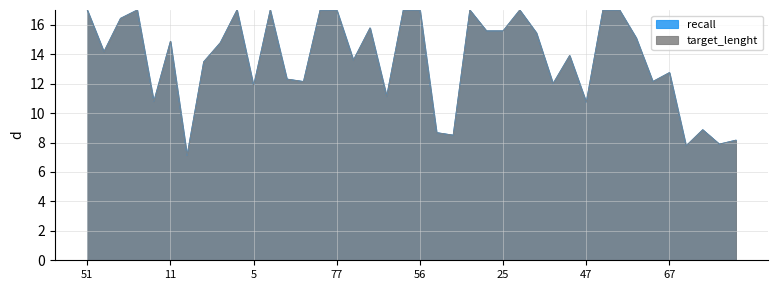

True or false: target_lenght and recall intersect in this chart.

False